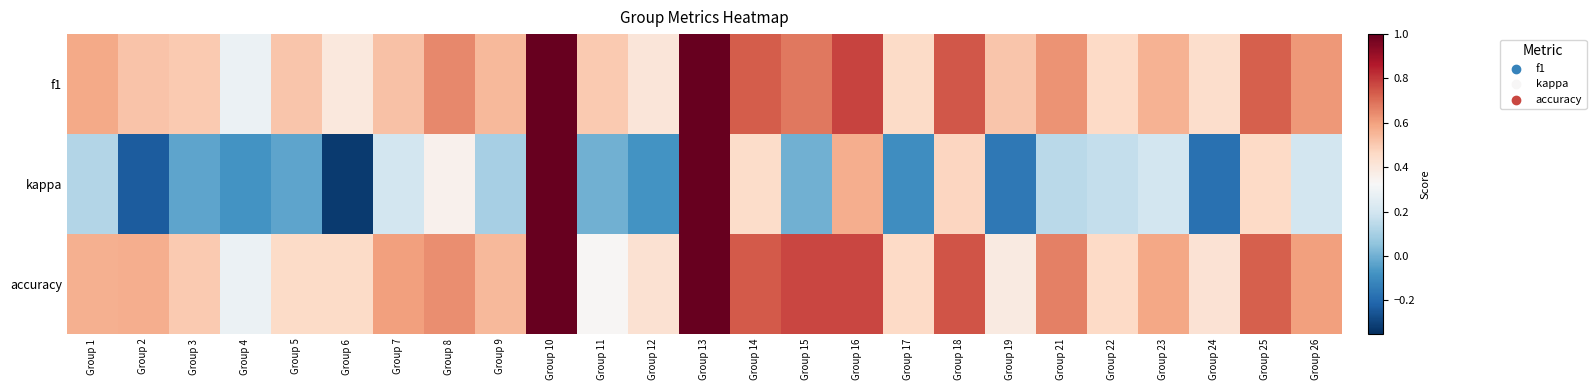

Reading left to right, list all the values displayed in this chart.

f1: Group 1=0.6	Group 2=0.5	Group 3=0.5	Group 4=0.3	Group 5=0.5	Group 6=0.4	Group 7=0.5	Group 8=0.6	Group 9=0.5	Group 10=1.0	Group 11=0.5	Group 12=0.4	Group 13=1.0	Group 14=0.7	Group 15=0.7	Group 16=0.8	Group 17=0.5	Group 18=0.7	Group 19=0.5	Group 21=0.6	Group 22=0.5	Group 23=0.6	Group 24=0.4	Group 25=0.7	Group 26=0.6
kappa: Group 1=0.1	Group 2=-0.2	Group 3=-0.0	Group 4=-0.1	Group 5=-0.0	Group 6=-0.3	Group 7=0.2	Group 8=0.4	Group 9=0.1	Group 10=1.0	Group 11=0.0	Group 12=-0.1	Group 13=1.0	Group 14=0.5	Group 15=0.0	Group 16=0.6	Group 17=-0.1	Group 18=0.5	Group 19=-0.2	Group 21=0.1	Group 22=0.2	Group 23=0.2	Group 24=-0.2	Group 25=0.5	Group 26=0.2
accuracy: Group 1=0.6	Group 2=0.6	Group 3=0.5	Group 4=0.3	Group 5=0.5	Group 6=0.5	Group 7=0.6	Group 8=0.6	Group 9=0.5	Group 10=1.0	Group 11=0.3	Group 12=0.4	Group 13=1.0	Group 14=0.7	Group 15=0.8	Group 16=0.8	Group 17=0.5	Group 18=0.8	Group 19=0.4	Group 21=0.7	Group 22=0.5	Group 23=0.6	Group 24=0.4	Group 25=0.7	Group 26=0.6